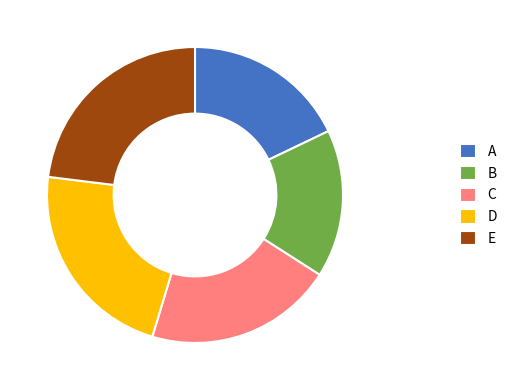

Rank the categories by value from highest to lowest.

E, D, C, A, B